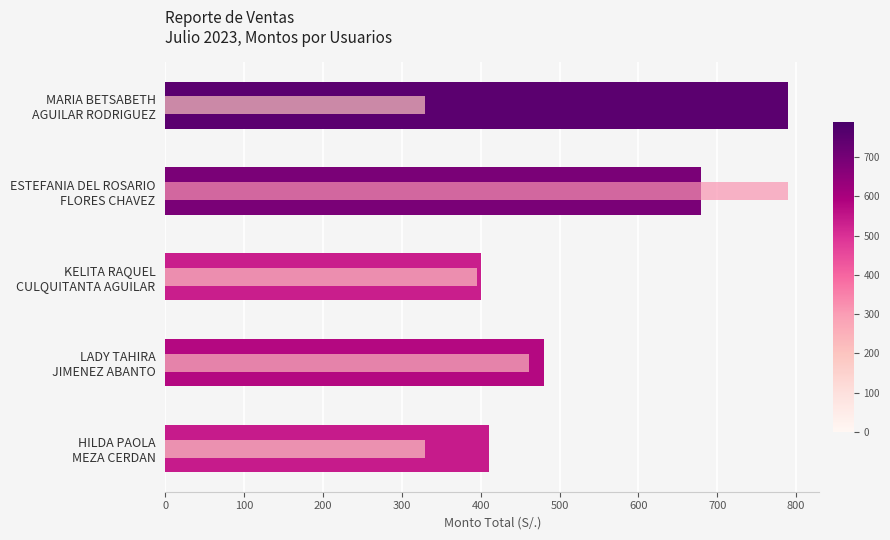

What is the sum of all Total Monto (S/.) values?

2760.0